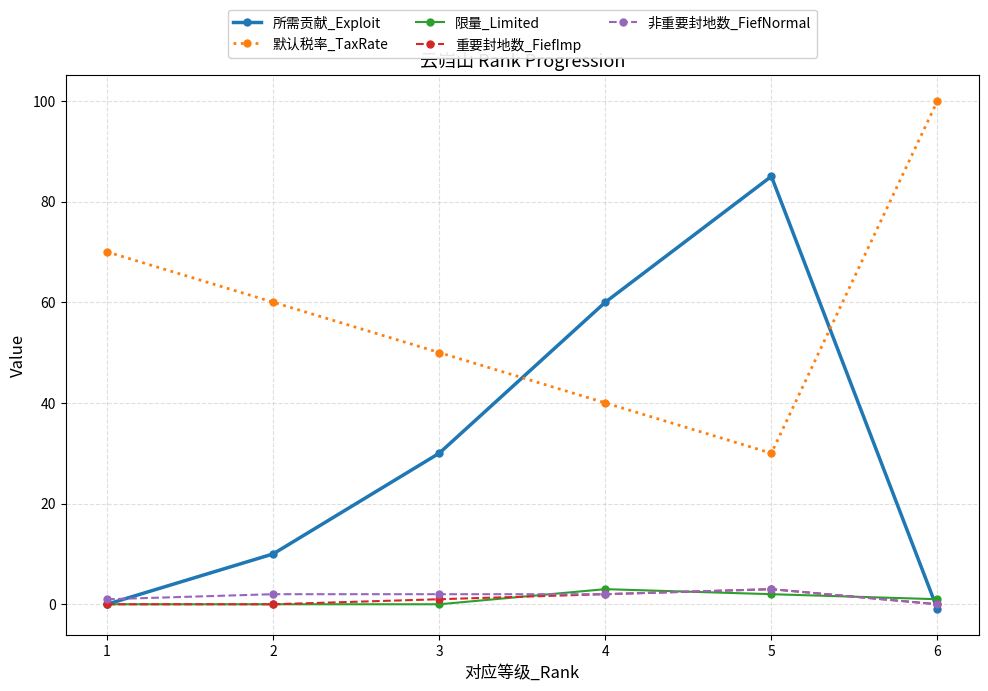

True or false: 默认税率_TaxRate and 非重要封地数_FiefNormal intersect in this chart.

False